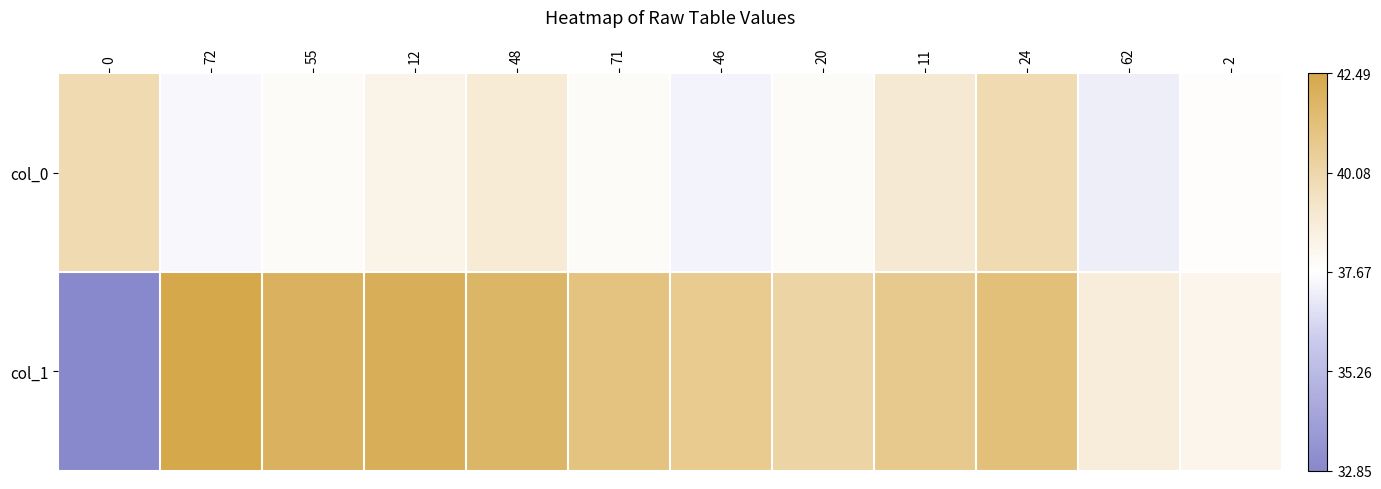

At which category is the sum across all series the highest?

24